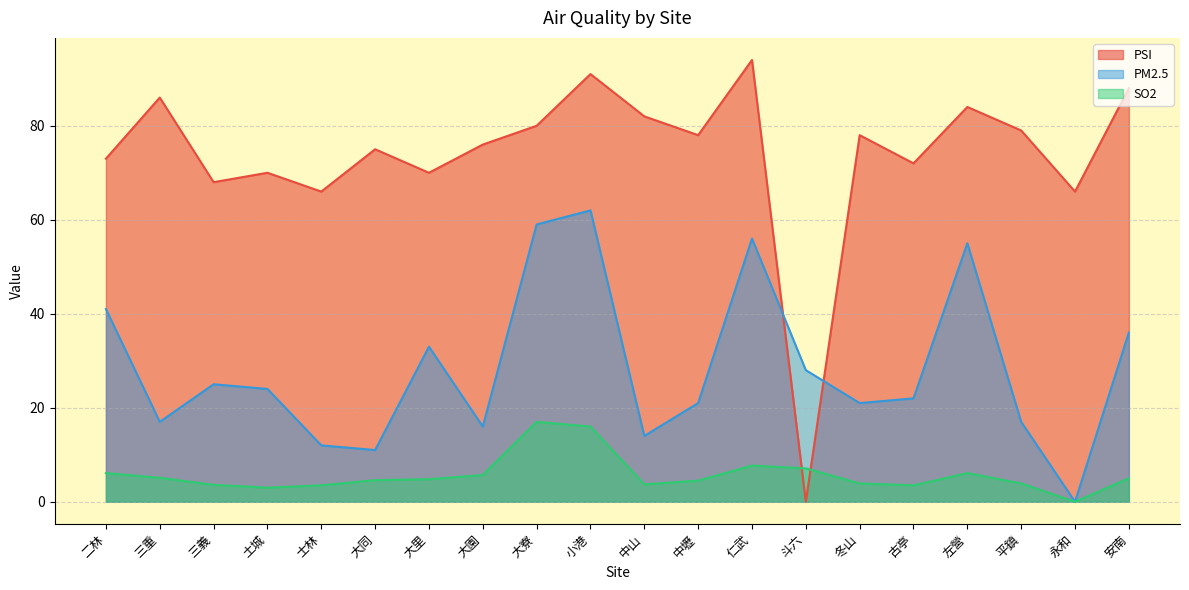

Which series ends up on top after the final intersection of PM2.5 and PSI?

PSI